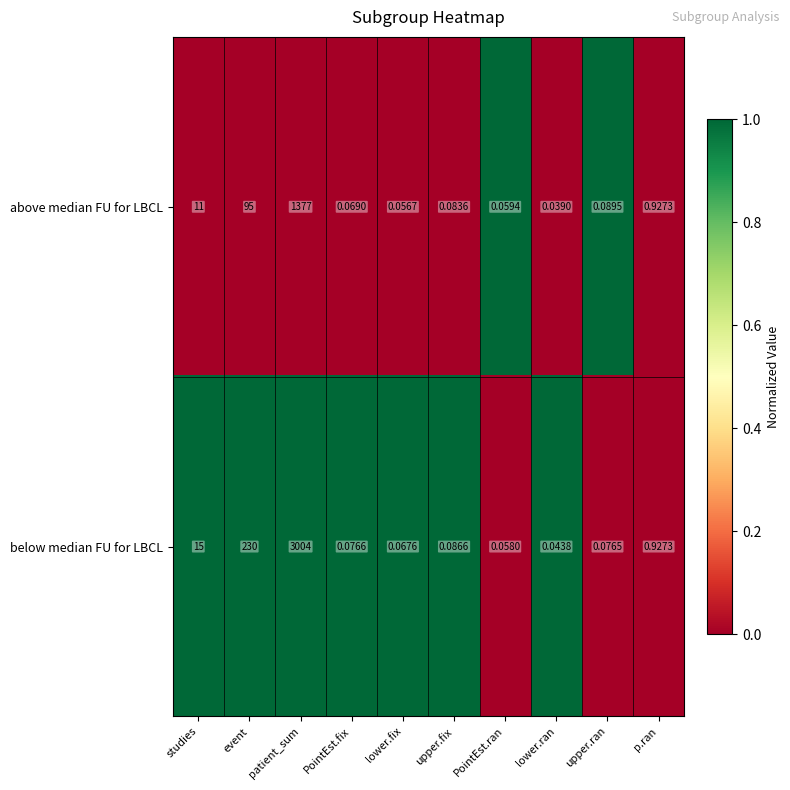

Where is above median FU for LBCL nearest to the value 688?

event